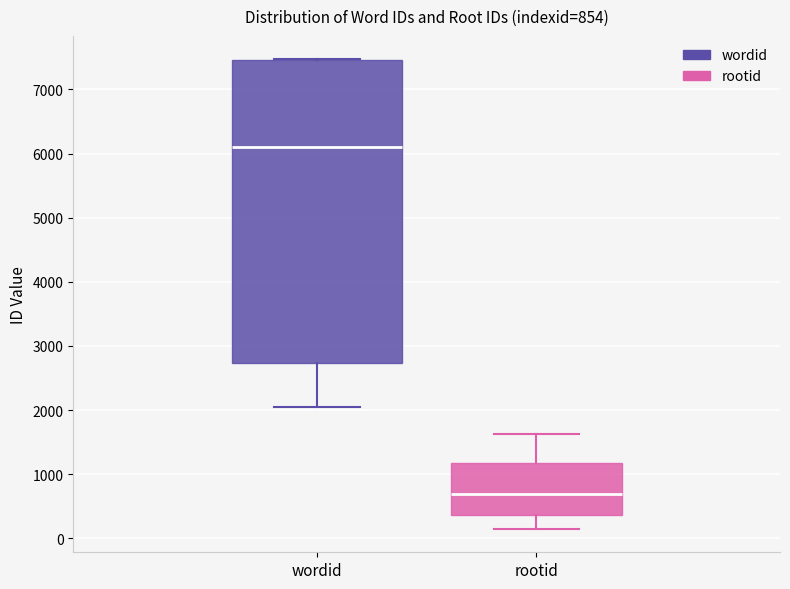

Which box is the tallest, from its lower edge to its upper edge?

wordid